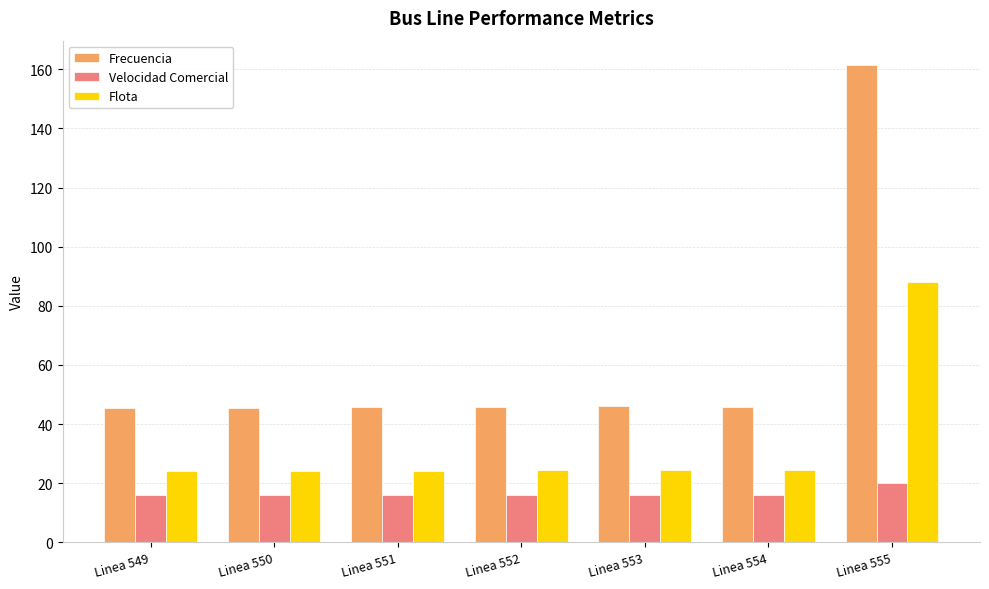

True or false: Velocidad Comercial has a value of 15.9 at Linea 549.

True